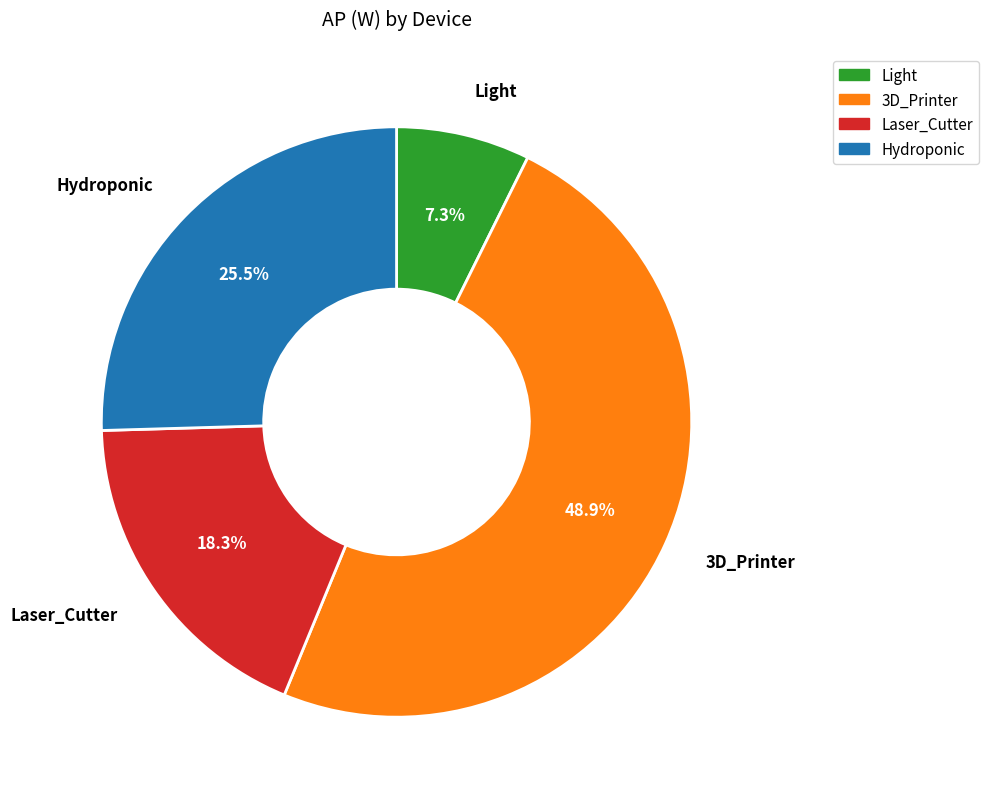

Is it true that 3D_Printer is 41% of the pie?

False